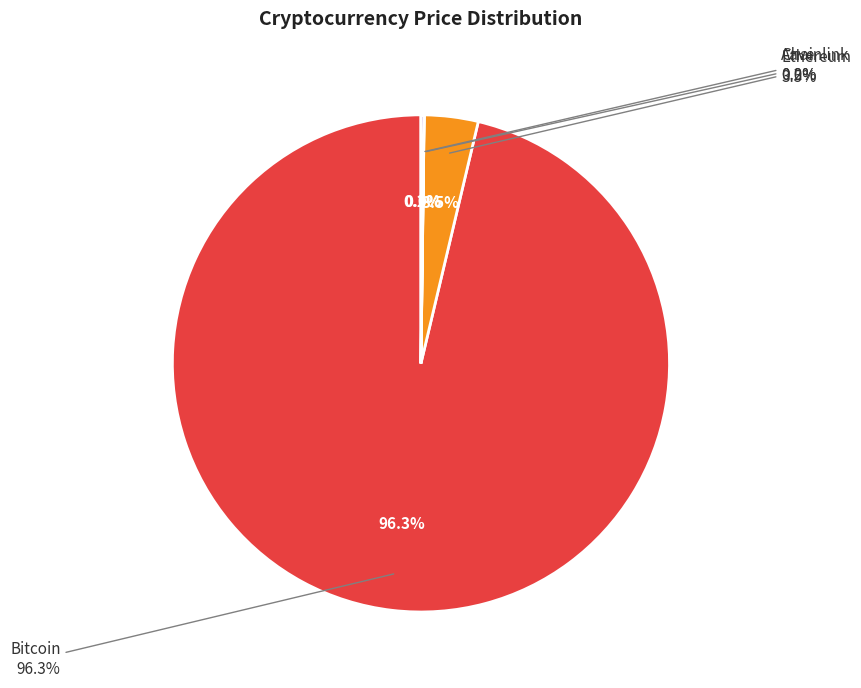

To the nearest percent, what is the combined percentage of Ethereum and Aave?

4%